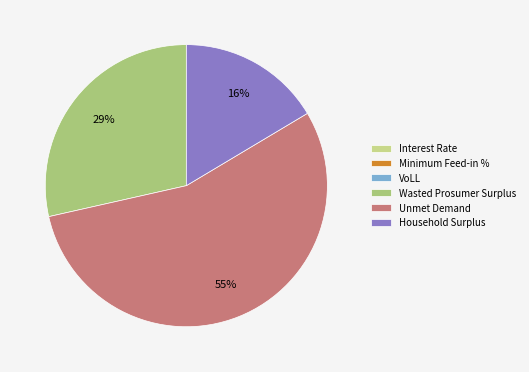

Combined, do Household Surplus and Interest Rate account for over 50%?

No